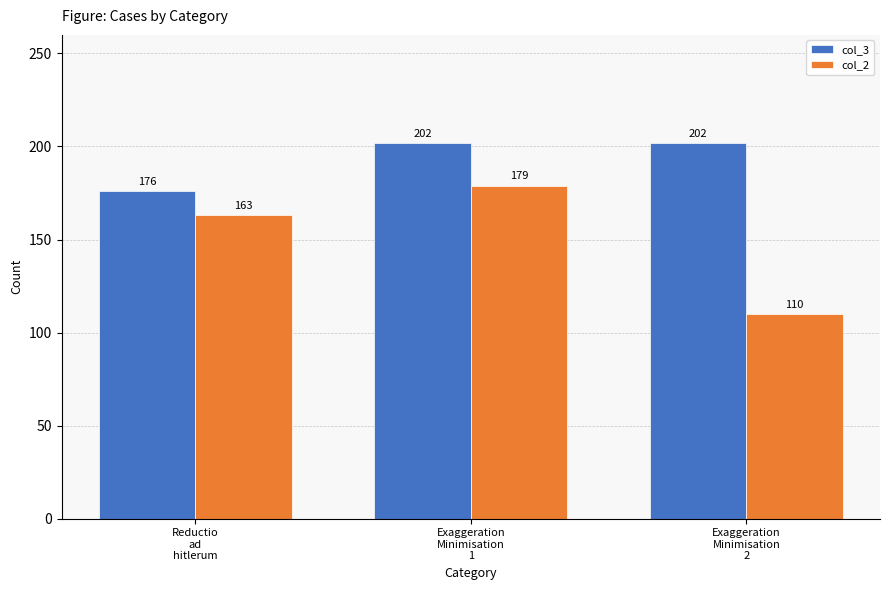

Does the chart contain any negative values?

No